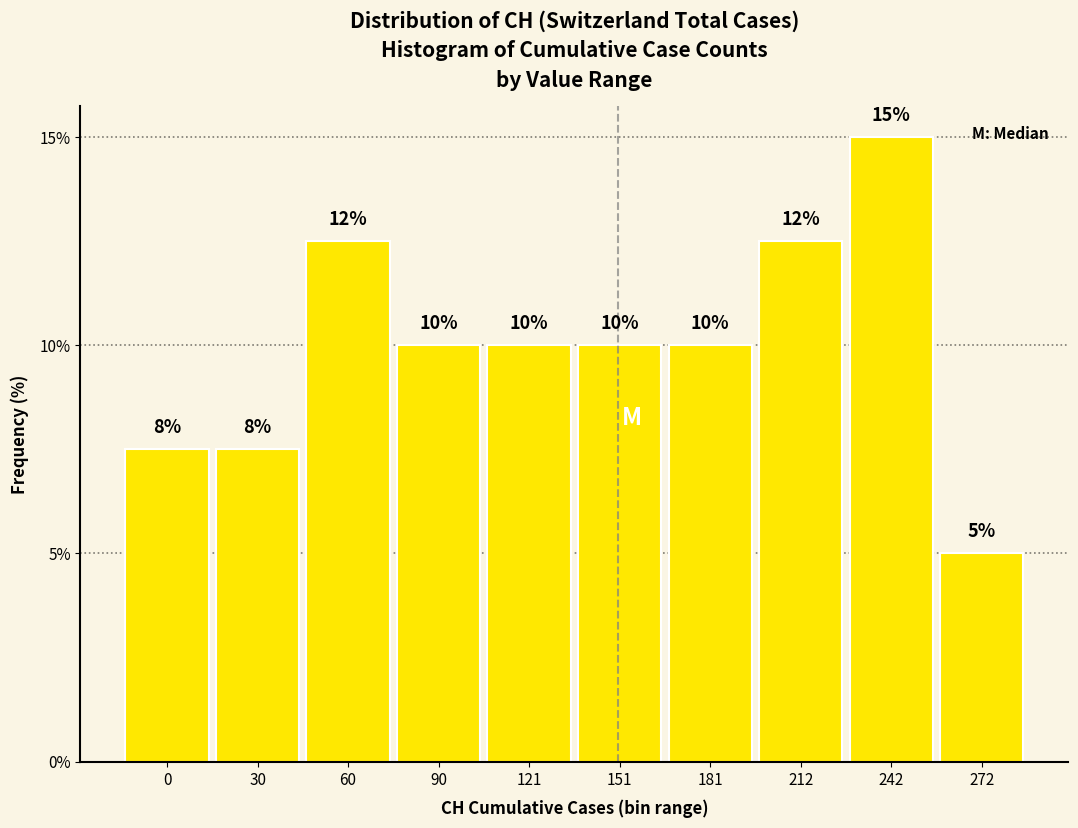

At which label does the data first exceed 10?

60